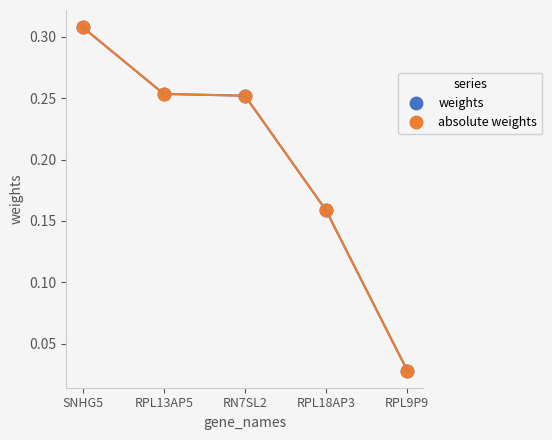

List the series in order of their peak value, lowest first.

weights, absolute weights